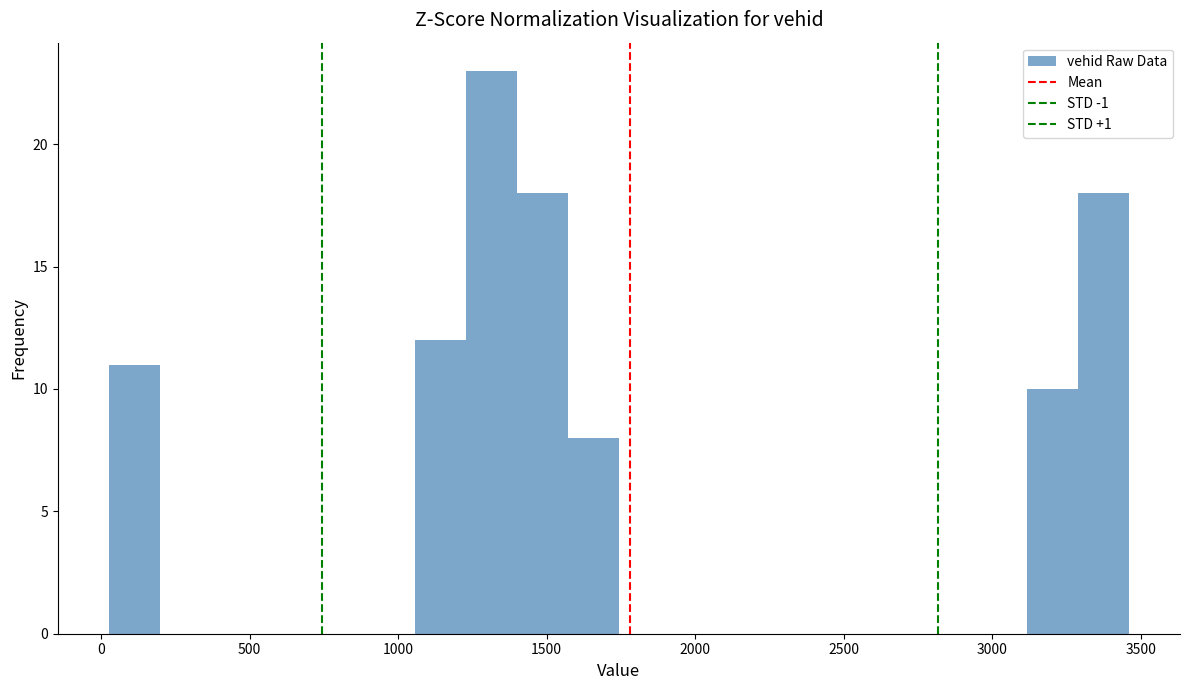

Read against the x-axis, roughly where is the centre of the tallest bar?

1300